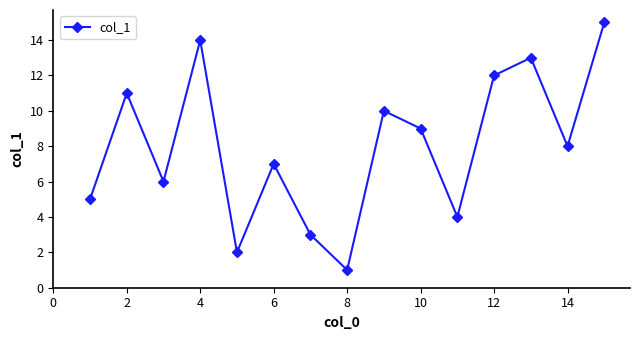

What is the minimum value shown in the chart?

1